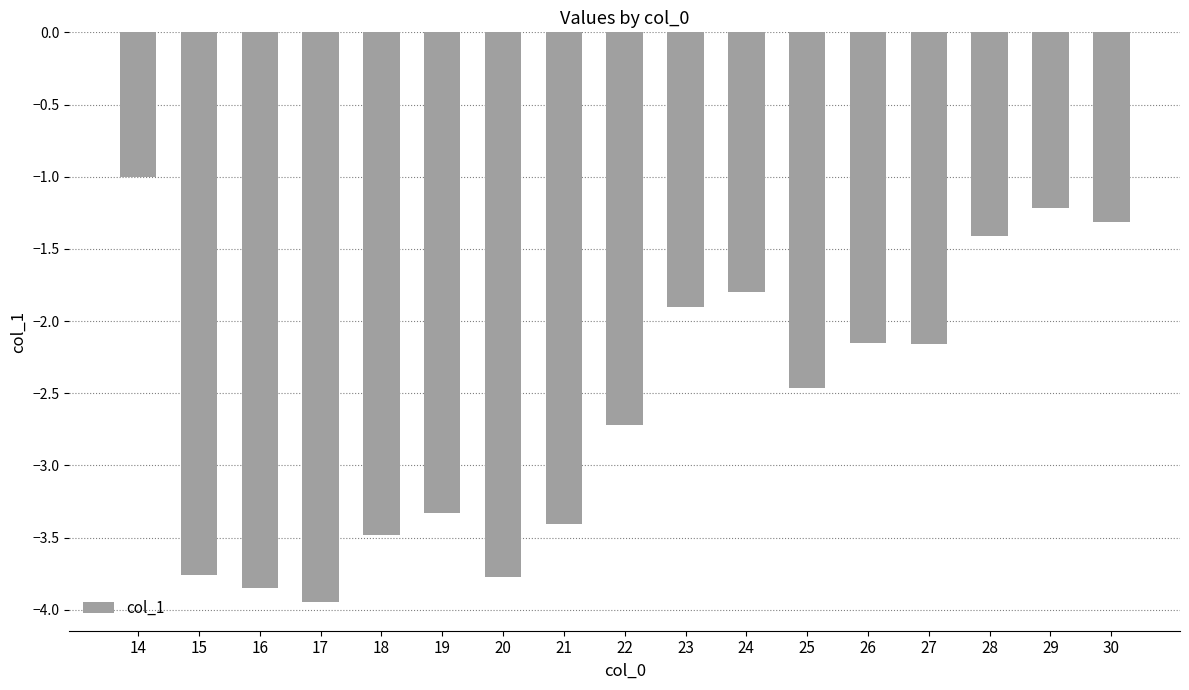

What is the value of the 9th bar from the left?

-2.7